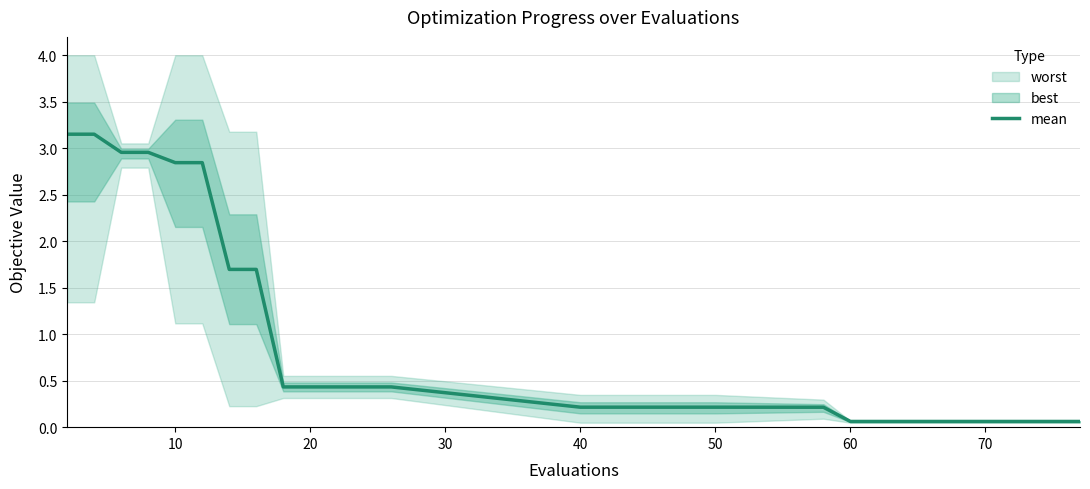

Reading right to left, list all the values displayed in this chart.

0.1	0.1	0.1	0.2	0.2	0.2	0.2	0.4	0.4	0.4	0.4	0.4	1.7	1.7	2.8	2.8	3.0	3.0	3.2	3.2